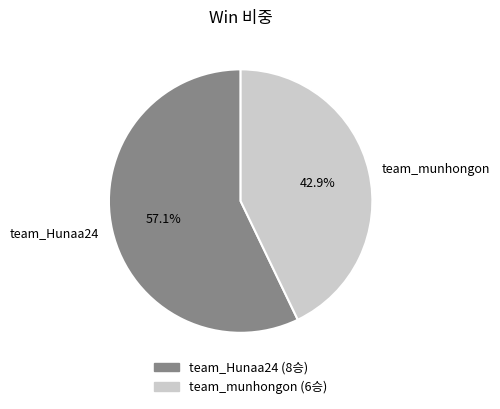

What is the smallest slice in the pie chart?

team_munhongon